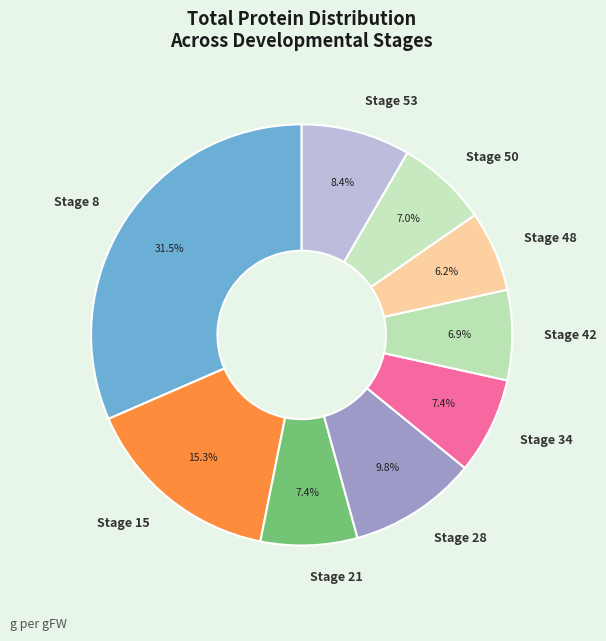

To the nearest percent, what is the difference between the largest and smallest slice percentages?

25%